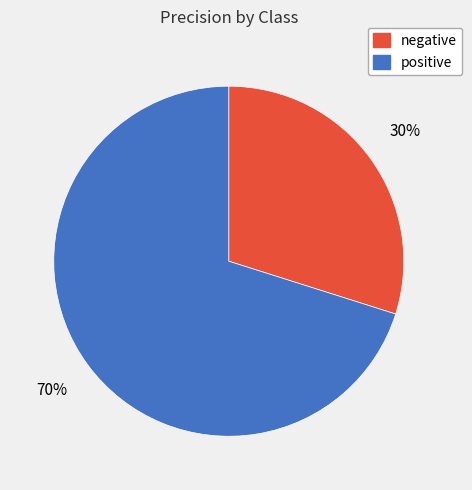

Which slice represents more than half of the pie?

positive